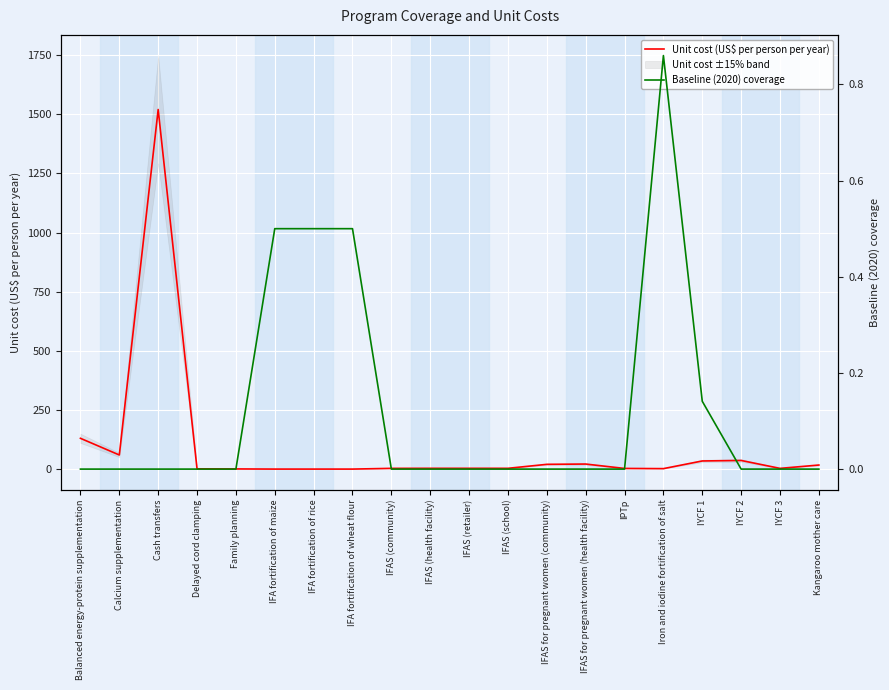

What is the difference between the maximum and minimum values in the Baseline (2020) coverage series?

0.9